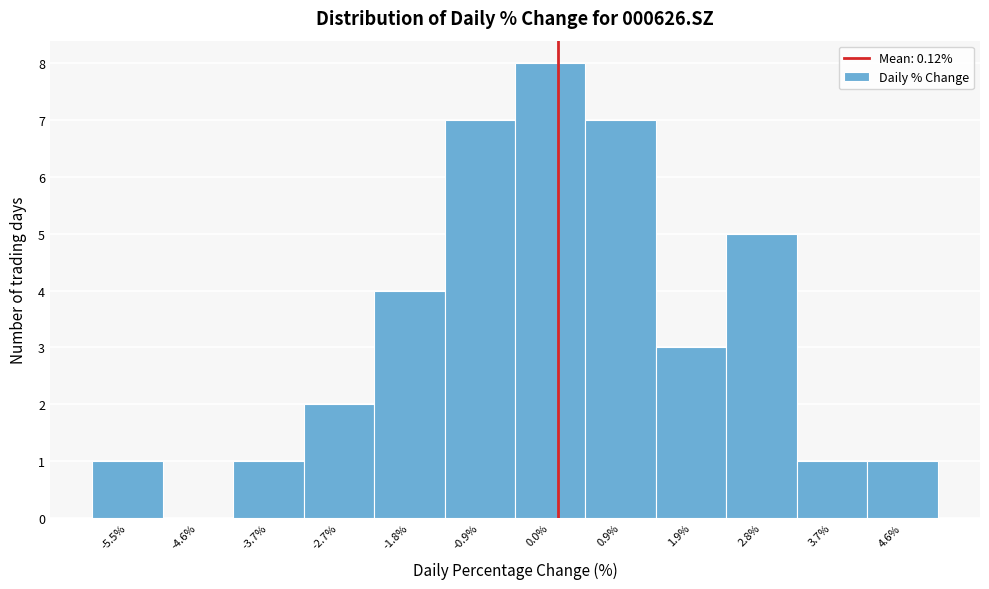

Which range on the x-axis has the tallest bar?

-0.4 to 0.5